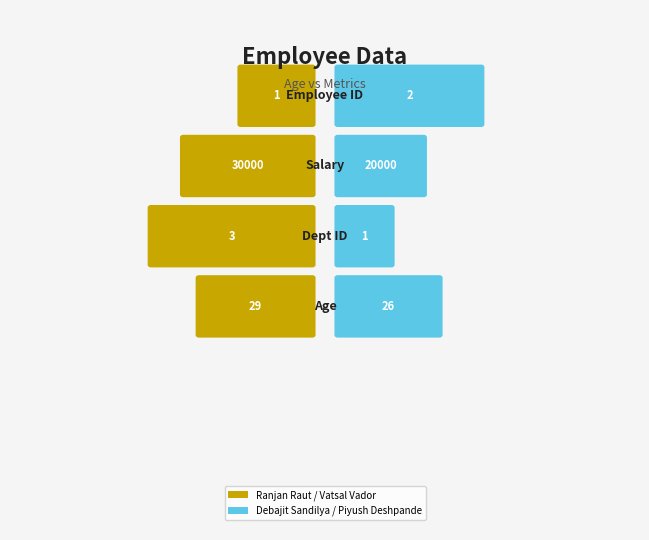

The dept_id series shows 2 at 26. True or false?

False